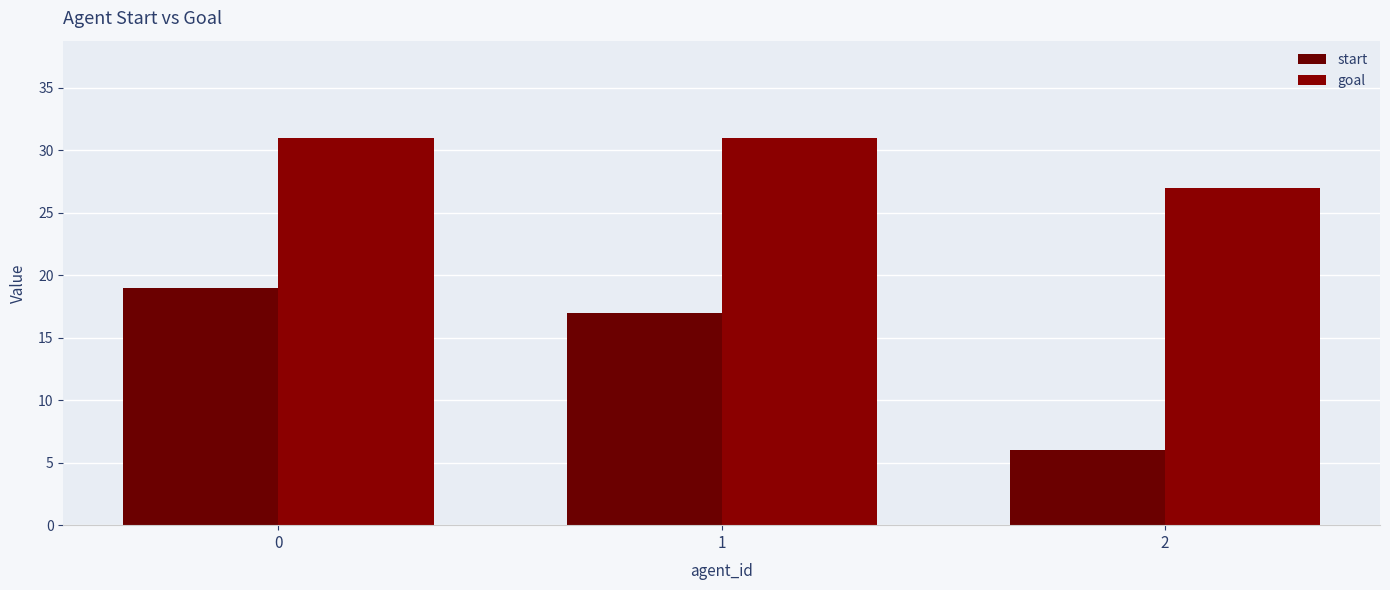

Which series has the largest total across all categories?

goal